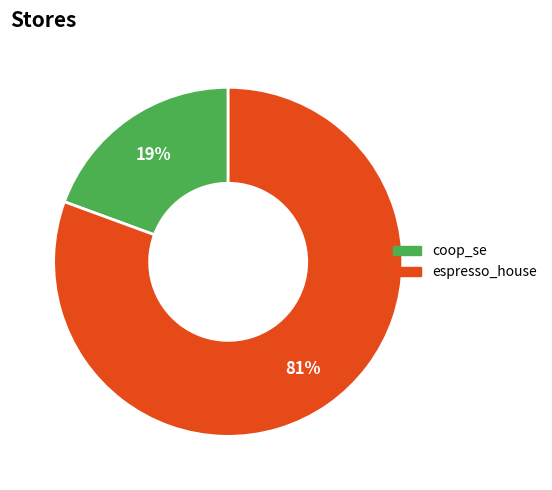

Count the number of slices in the pie.

2